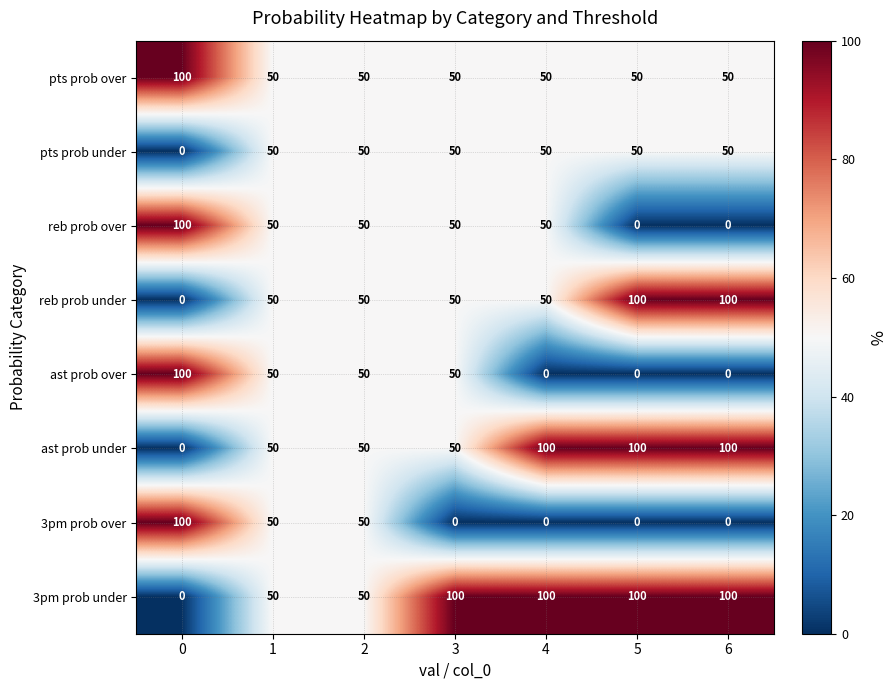

How many series are shown in this chart?

8